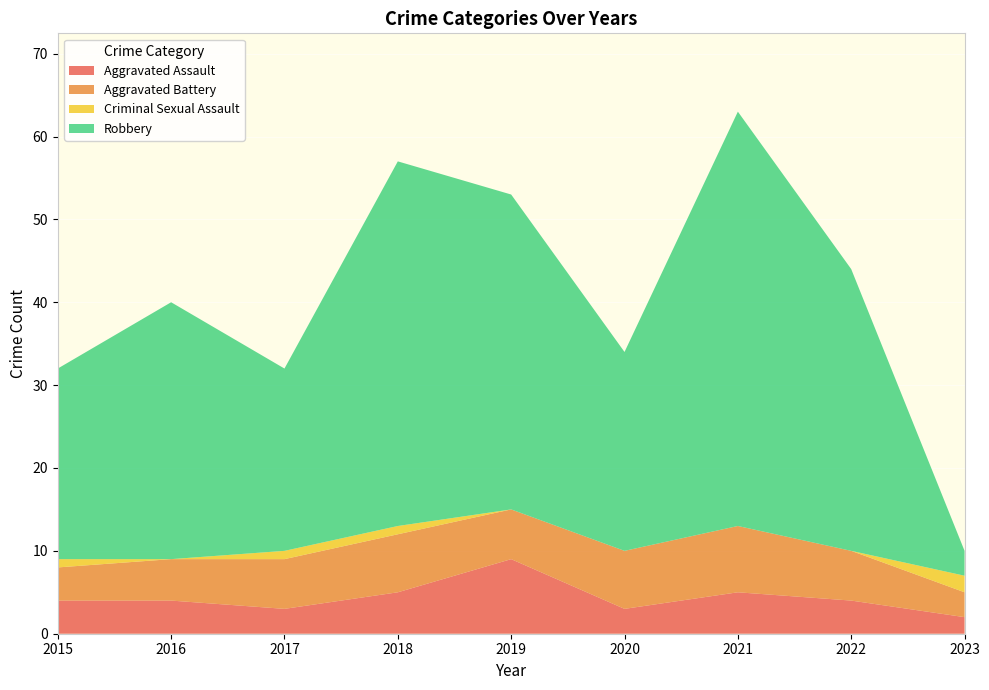

Reading left to right, transcribe all the data shown in this chart.

Aggravated Assault: 4	4	3	5	9	3	5	4	2
Aggravated Battery: 4	5	6	7	6	7	8	6	3
Criminal Sexual Assault: 1	0	1	1	0	0	0	0	2
Robbery: 23	31	22	44	38	24	50	34	3
Total: 32	40	32	57	53	34	63	44	10